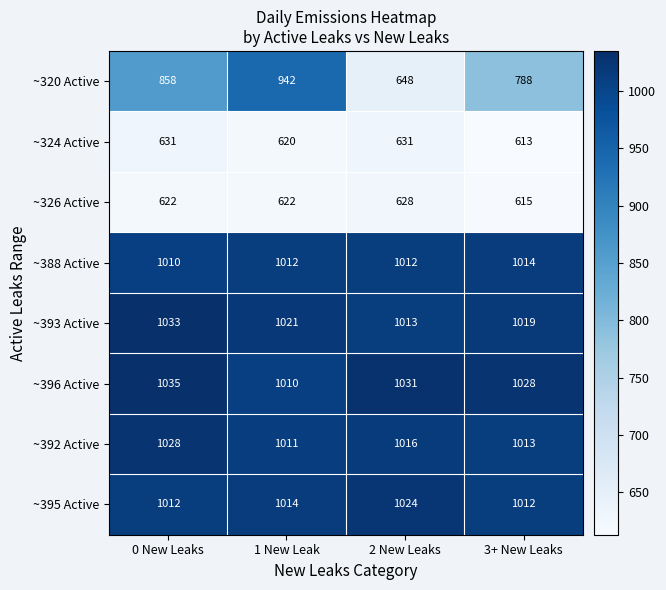

Rank the series at 2 New Leaks from lowest to highest value.

~326 Active, ~324 Active, ~320 Active, ~388 Active, ~393 Active, ~392 Active, ~395 Active, ~396 Active